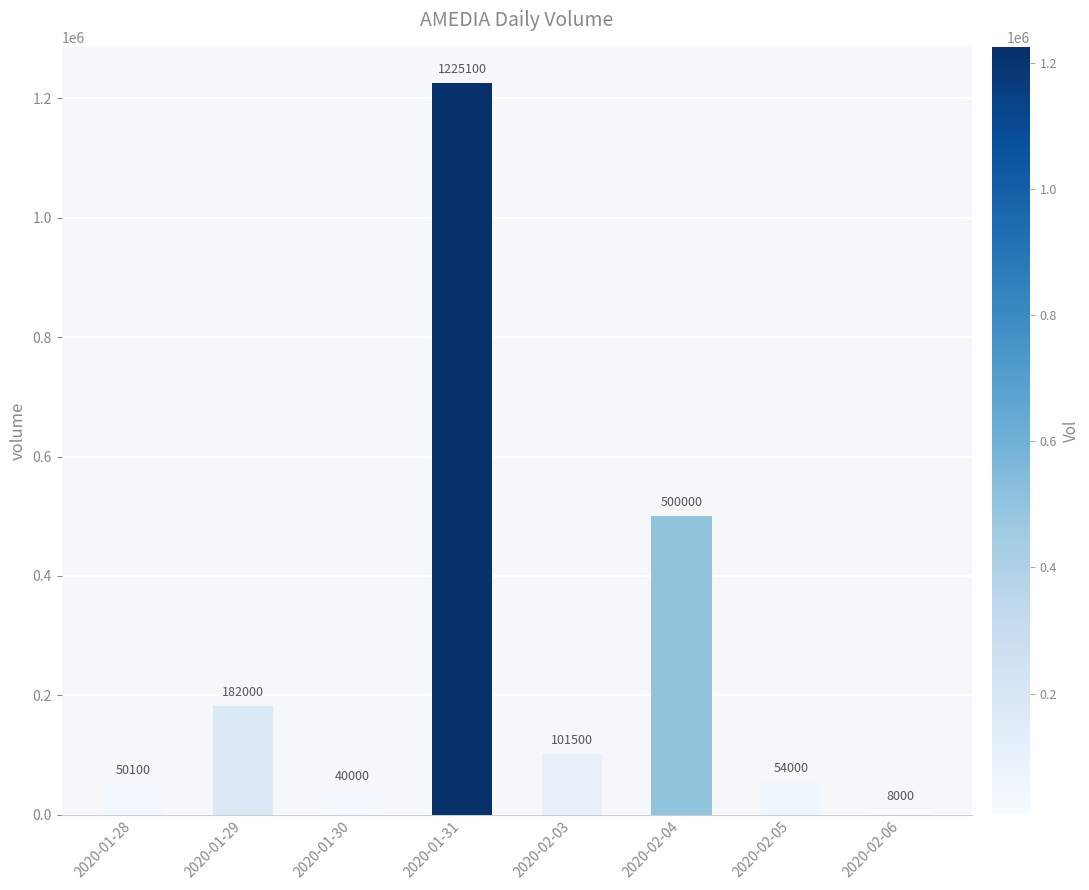

At which category does the chart reach its minimum across all series?

2020-02-06